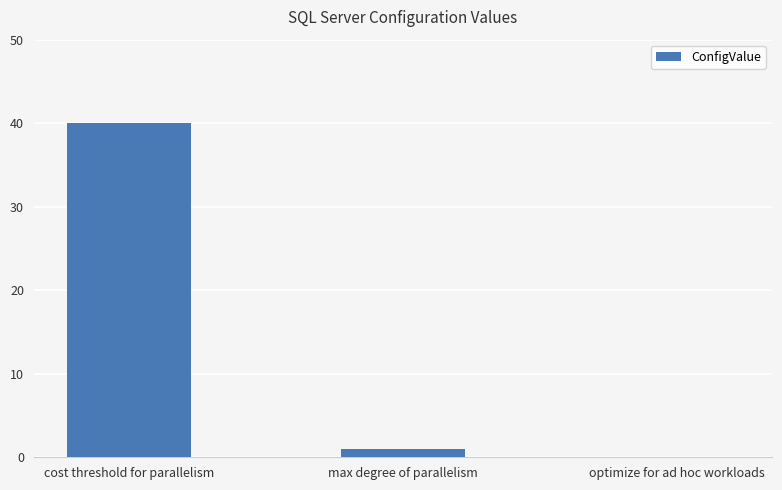

How many values are above zero?

2